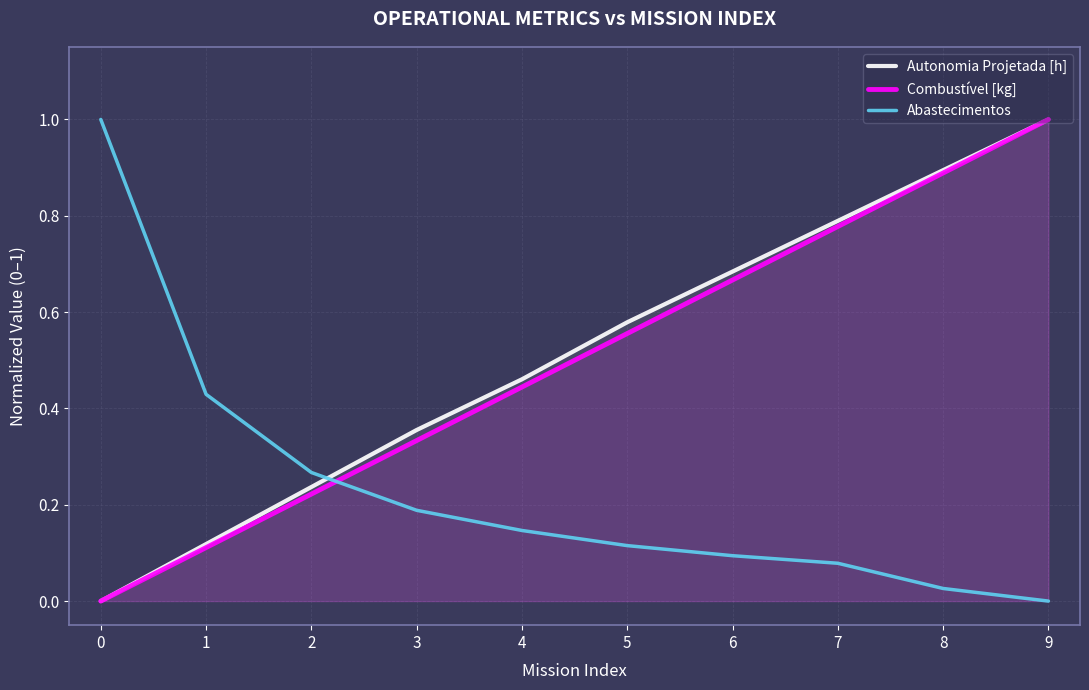

Between 8 and 3, which is larger?

8